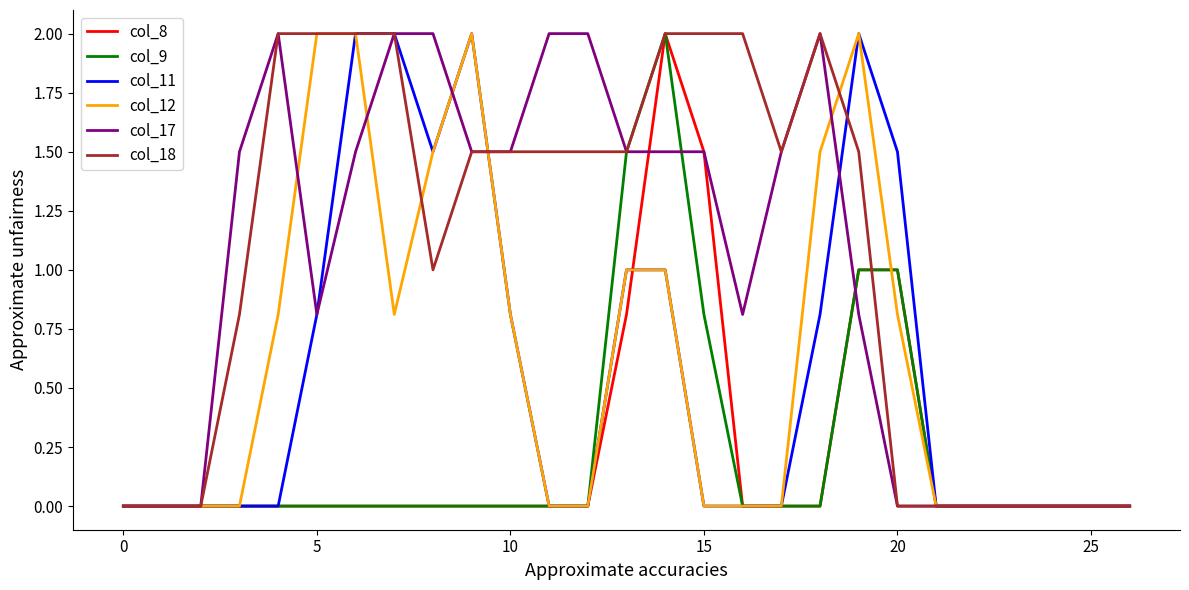

What is the greatest value displayed?

2.0